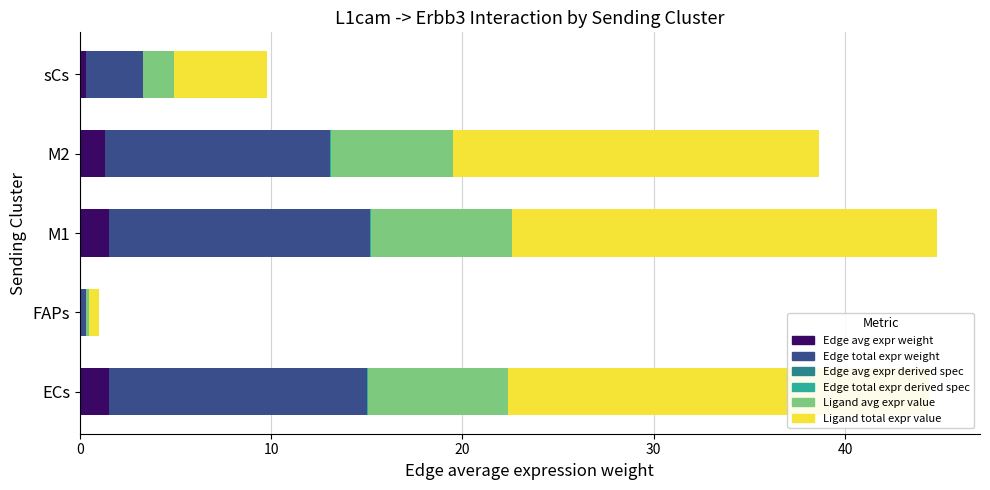

How many distinct data groups are displayed?

6